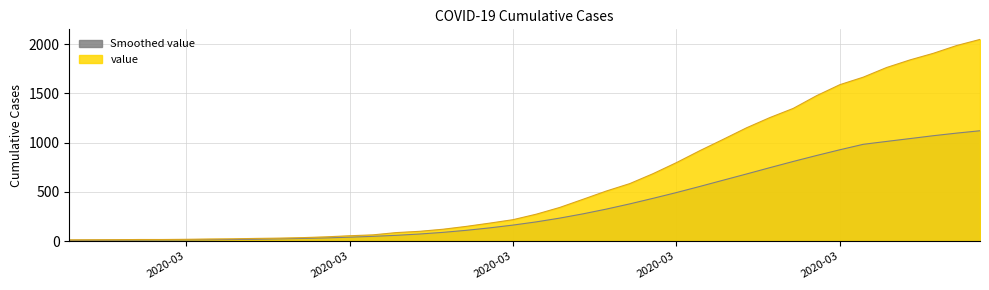

List the labels in order of value, largest first.

2020-04-06, 2020-04-05, 2020-04-04, 2020-04-03, 2020-04-02, 2020-04-01, 2020-03-31, 2020-03-30, 2020-03-29, 2020-03-28, 2020-03-27, 2020-03-26, 2020-03-25, 2020-03-24, 2020-03-23, 2020-03-22, 2020-03-21, 2020-03-20, 2020-03-19, 2020-03-18, 2020-03-17, 2020-03-16, 2020-03-15, 2020-03-14, 2020-03-13, 2020-03-12, 2020-03-11, 2020-03-10, 2020-03-09, 2020-03-08, 2020-03-07, 2020-03-06, 2020-03-05, 2020-03-04, 2020-03-03, 2020-03-01, 2020-03-02, 2020-02-29, 2020-02-28, 2020-02-27